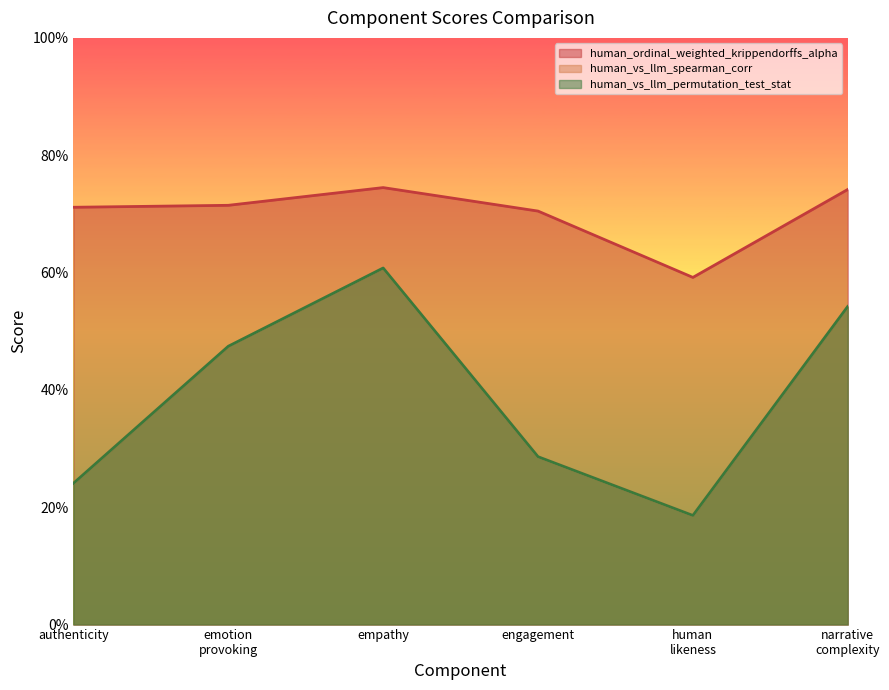

Does the chart display data point markers on the line(s)?

No